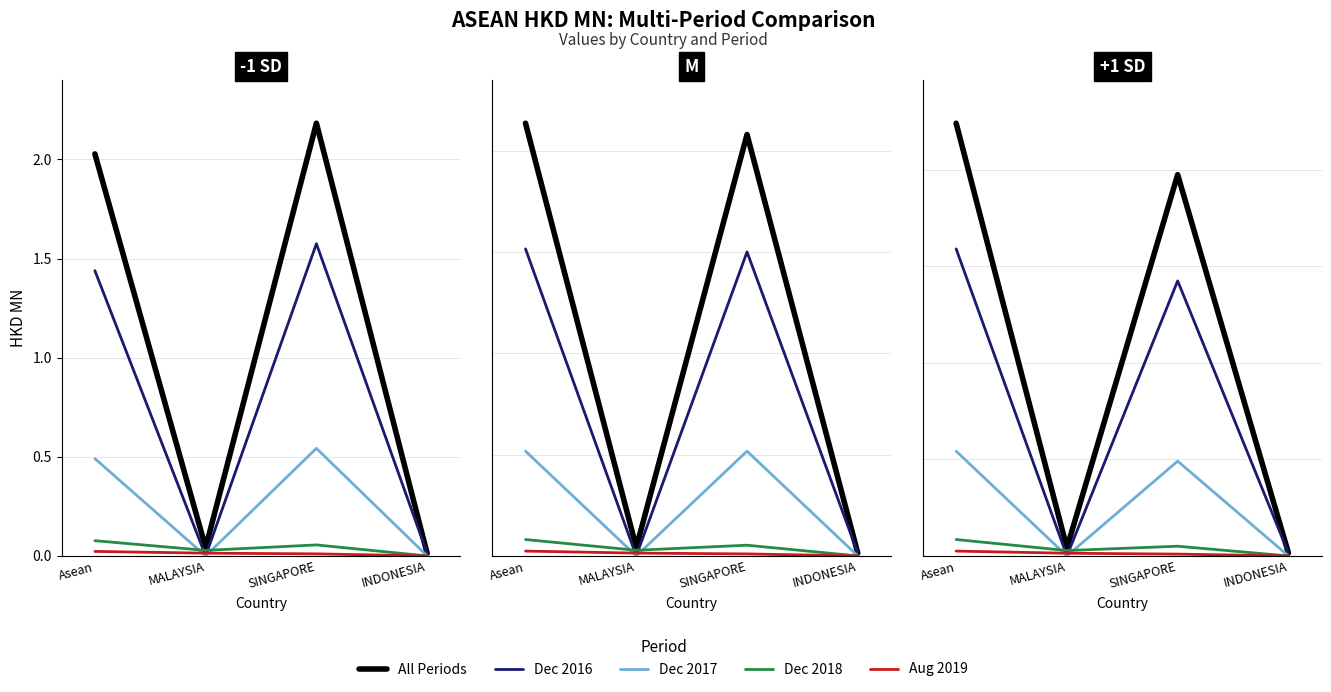

Rank the categories by value from lowest to highest.

INDONESIA, MALAYSIA, SINGAPORE, Asean